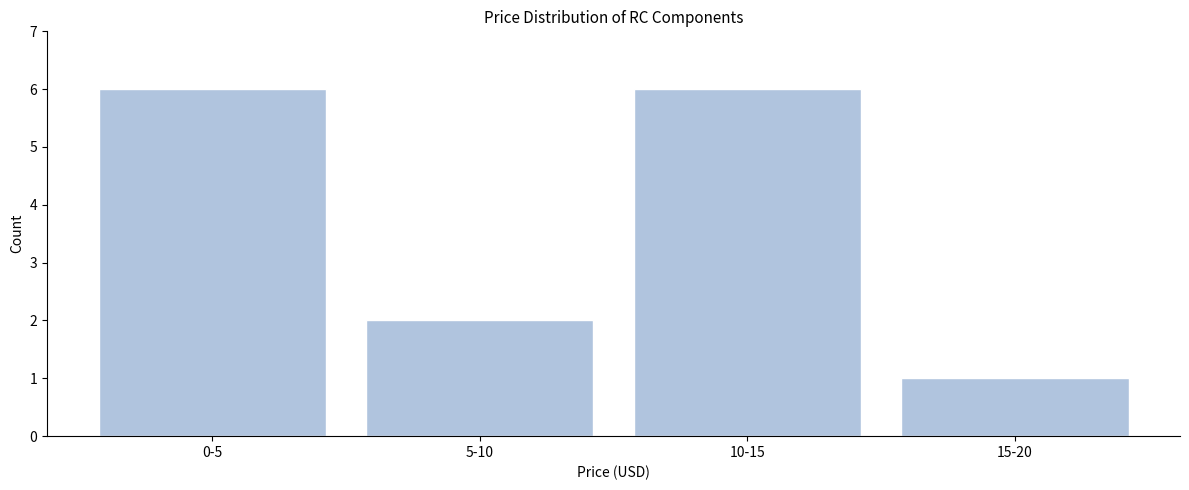

Reading right to left, what are all the values shown in this chart?

15-20=1	10-15=6	5-10=2	0-5=6